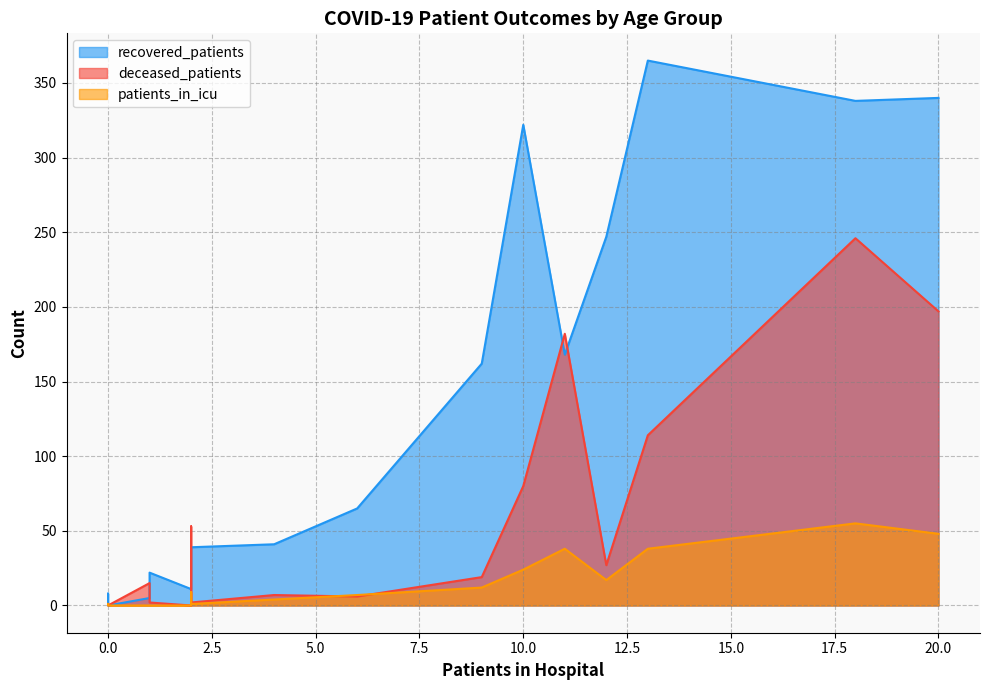

Does the chart have visible grid lines?

Yes